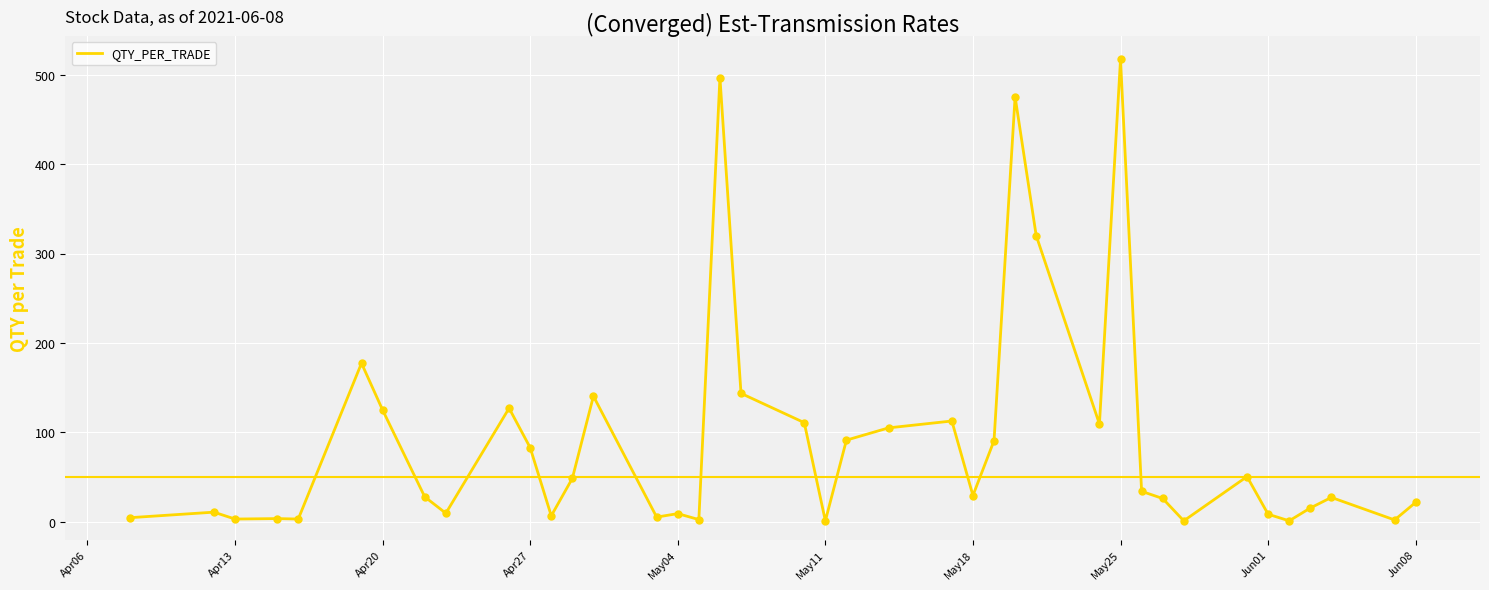

What is the difference between the maximum and minimum values?

516.3